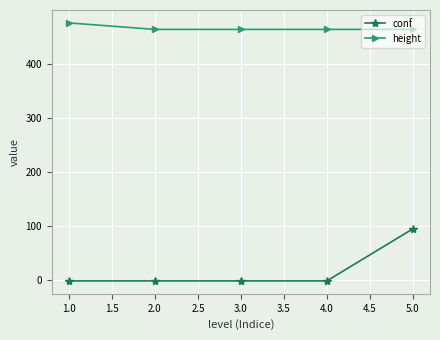

At how many categories does at least one series exceed 432?

5